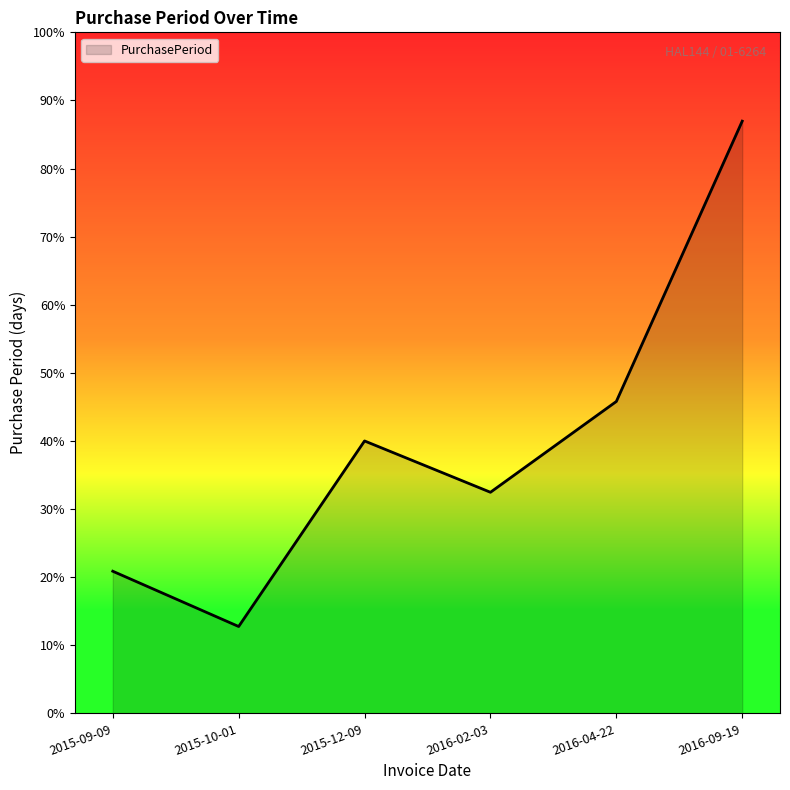

How many points are lower than both their immediate neighbors (excluding endpoints)?

2